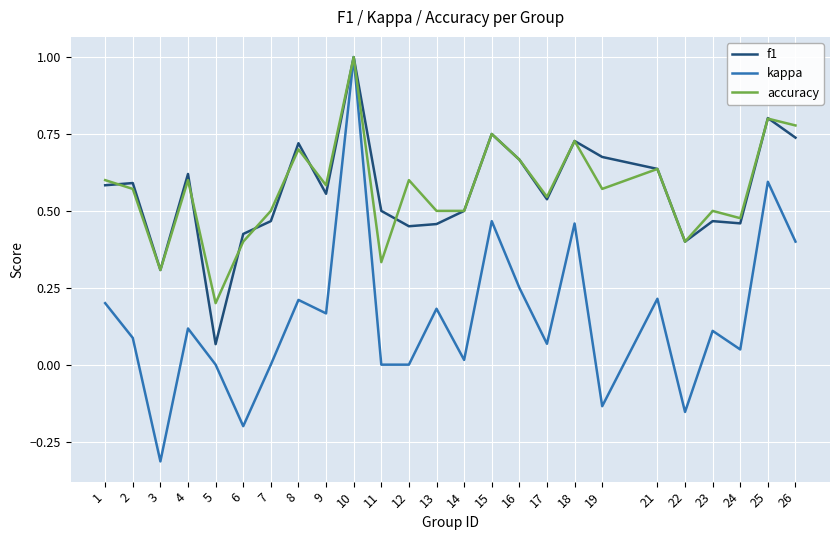

Which series has the widest spread of values?

kappa